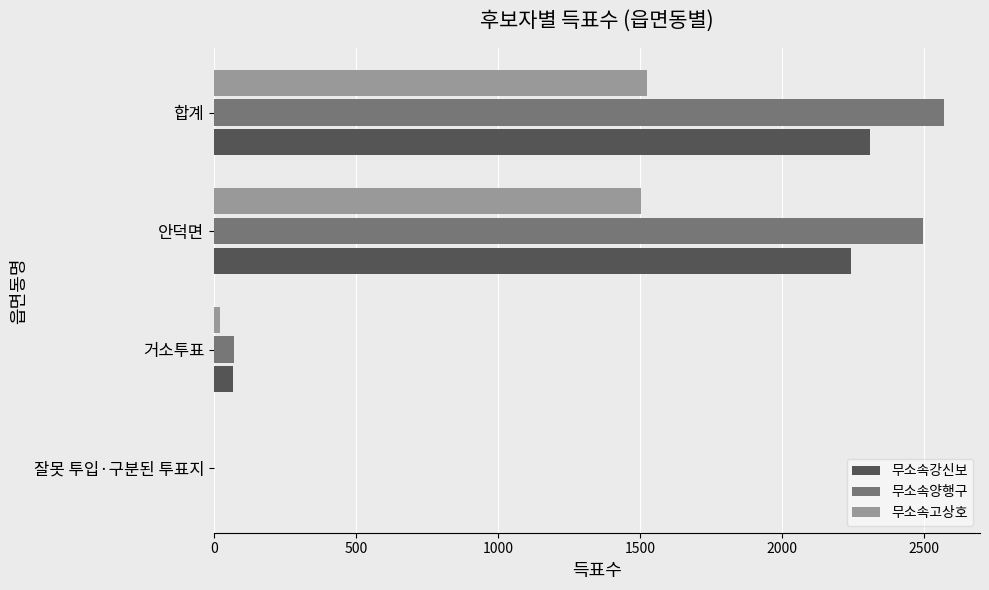

Which series has the largest total across all categories?

무소속양행구